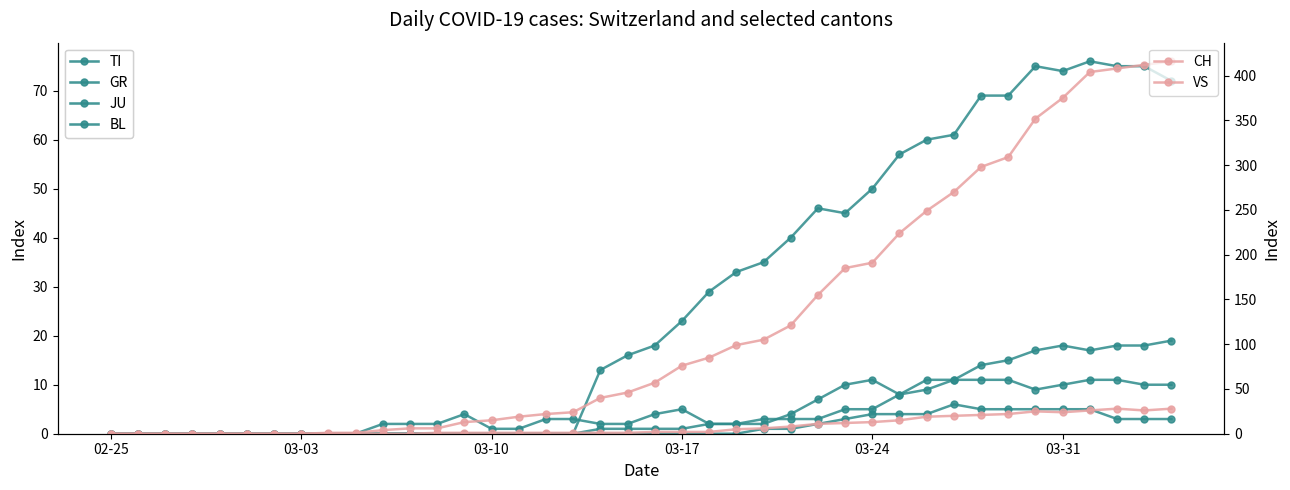

How many data points in TI are above 18?

19